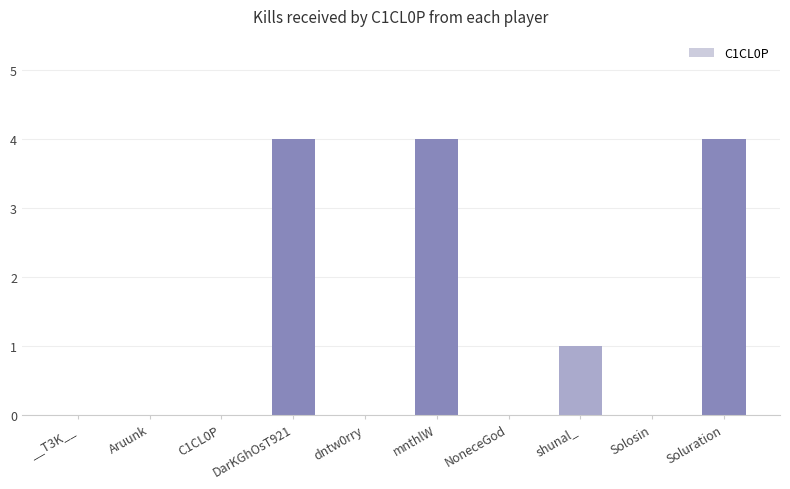

Reading left to right, extract all data points from this chart.

__T3K__=0	Aruunk=0	C1CL0P=0	DarKGhOsT921=4	dntw0rry=0	mnthlW=4	NoneceGod=0	shunal_=1	Solosin=0	Soluration=4